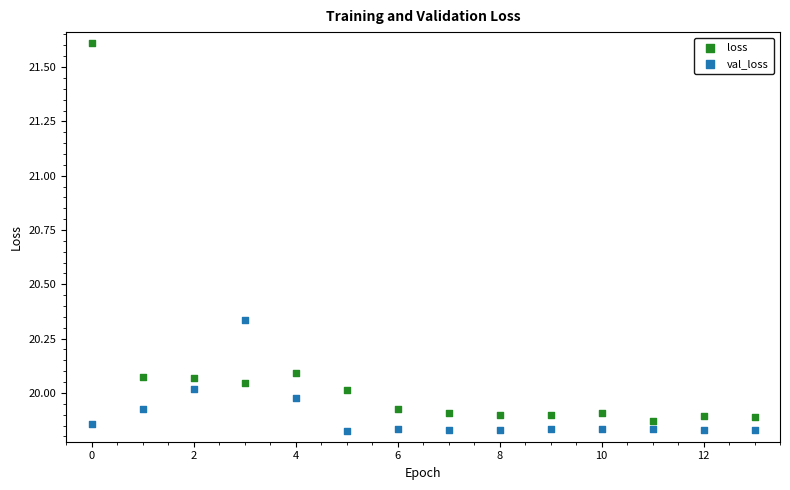

What are all the series names shown in the legend?

loss, val_loss